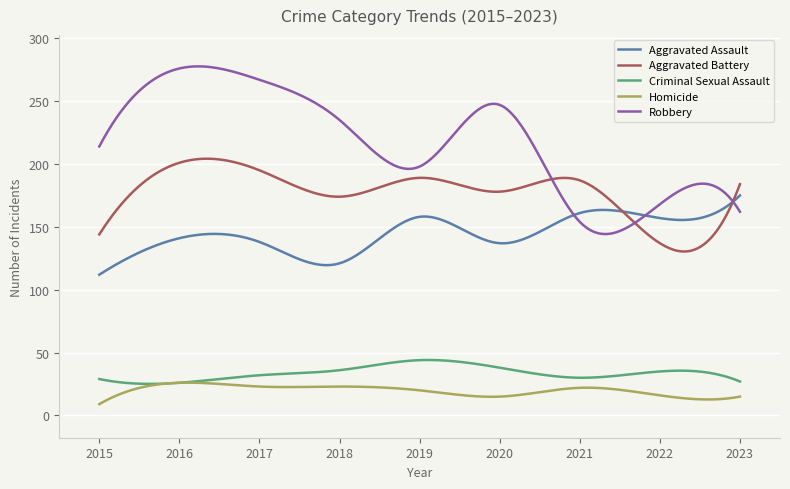

How many categories are shown in the chart?

300